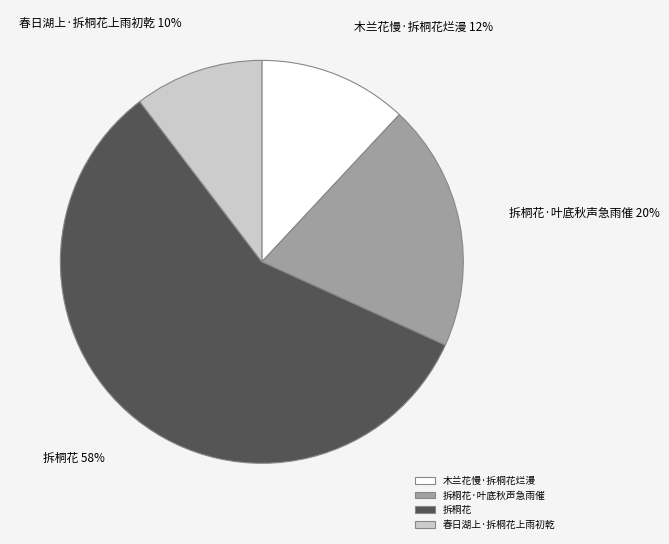

What is the ratio of the value at 木兰花慢·拆桐花烂漫 to the value at 拆桐花·叶底秋声急雨催?

0.6